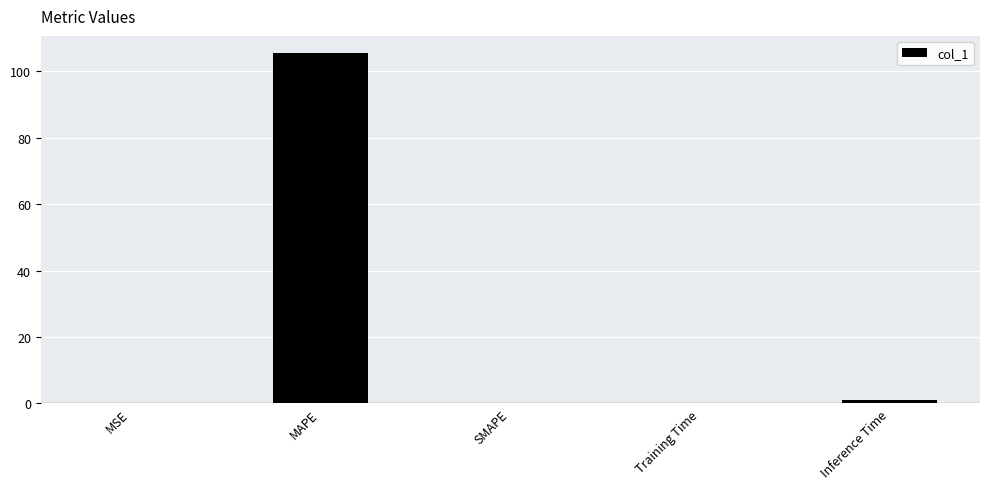

Between Inference Time and MAPE, which is larger?

MAPE